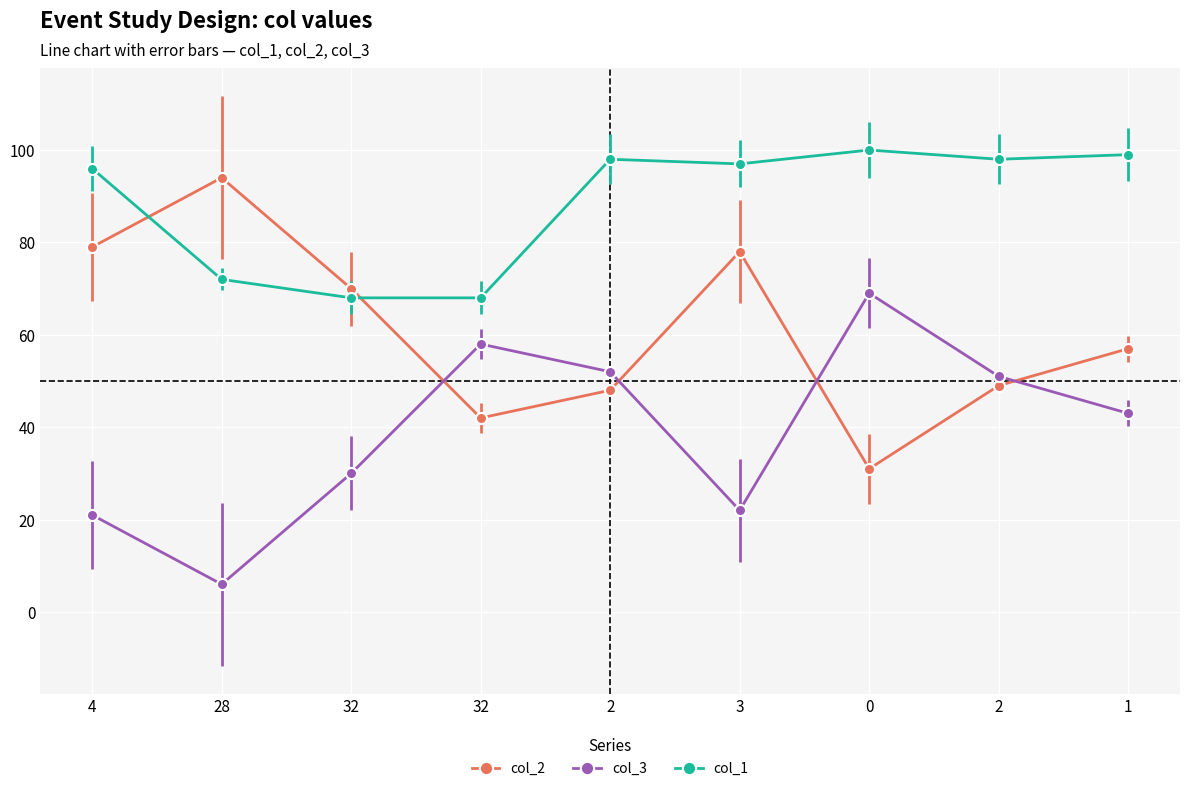

At how many categories does at least one series exceed 55?

9